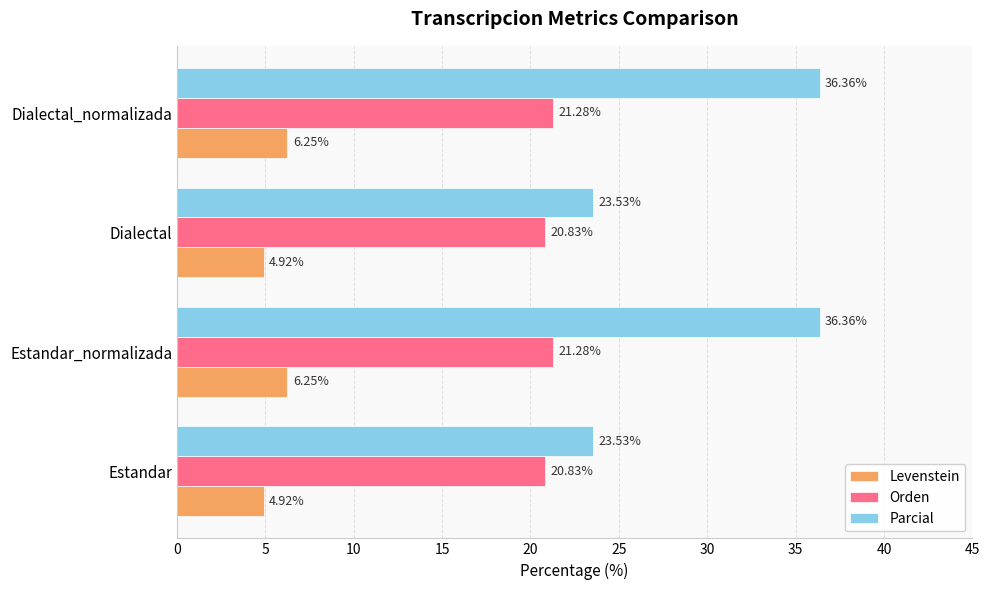

At how many categories does at least one series exceed 21?

4